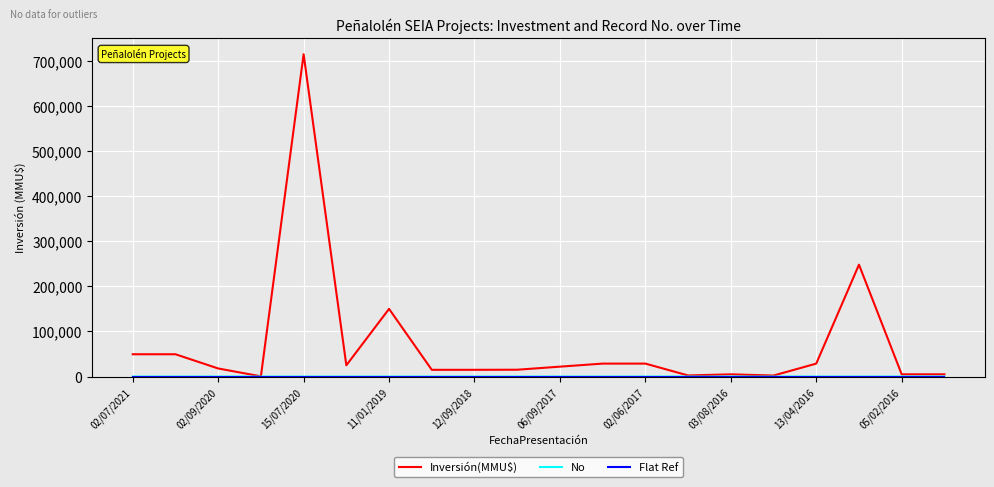

Which series has the largest total across all categories?

Inversión(MMU$)